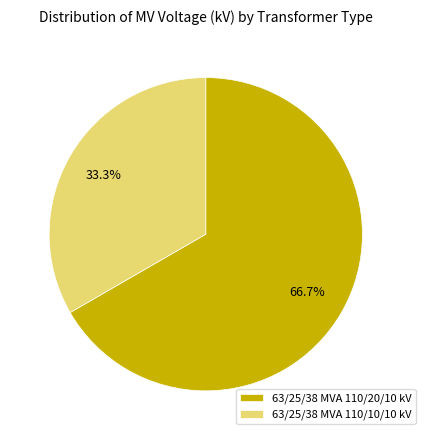

To the nearest percent, what is the combined percentage of 63/25/38 MVA 110/20/10 kV and 63/25/38 MVA 110/10/10 kV?

100%